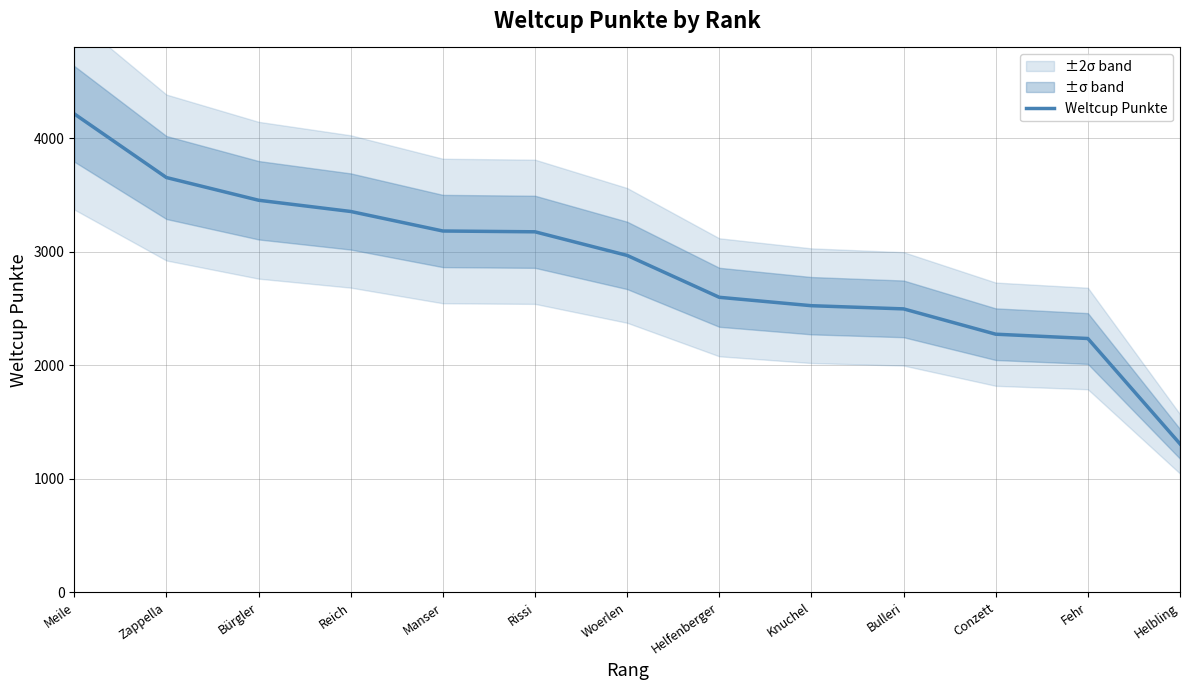

How many data points are less than 2968?

6